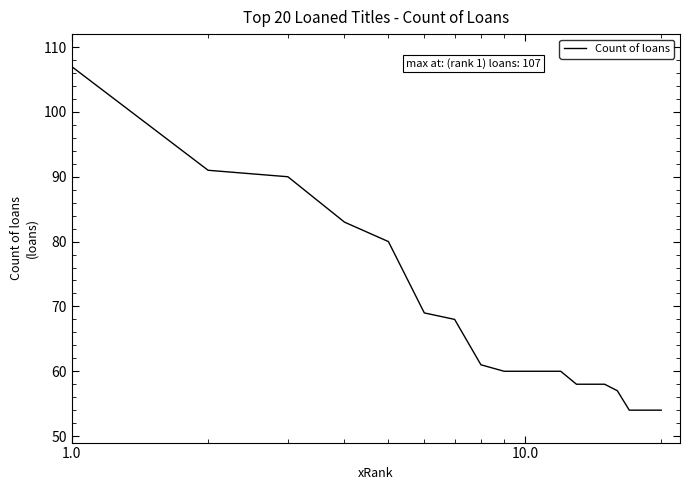

How many lines are shown in the chart?

1